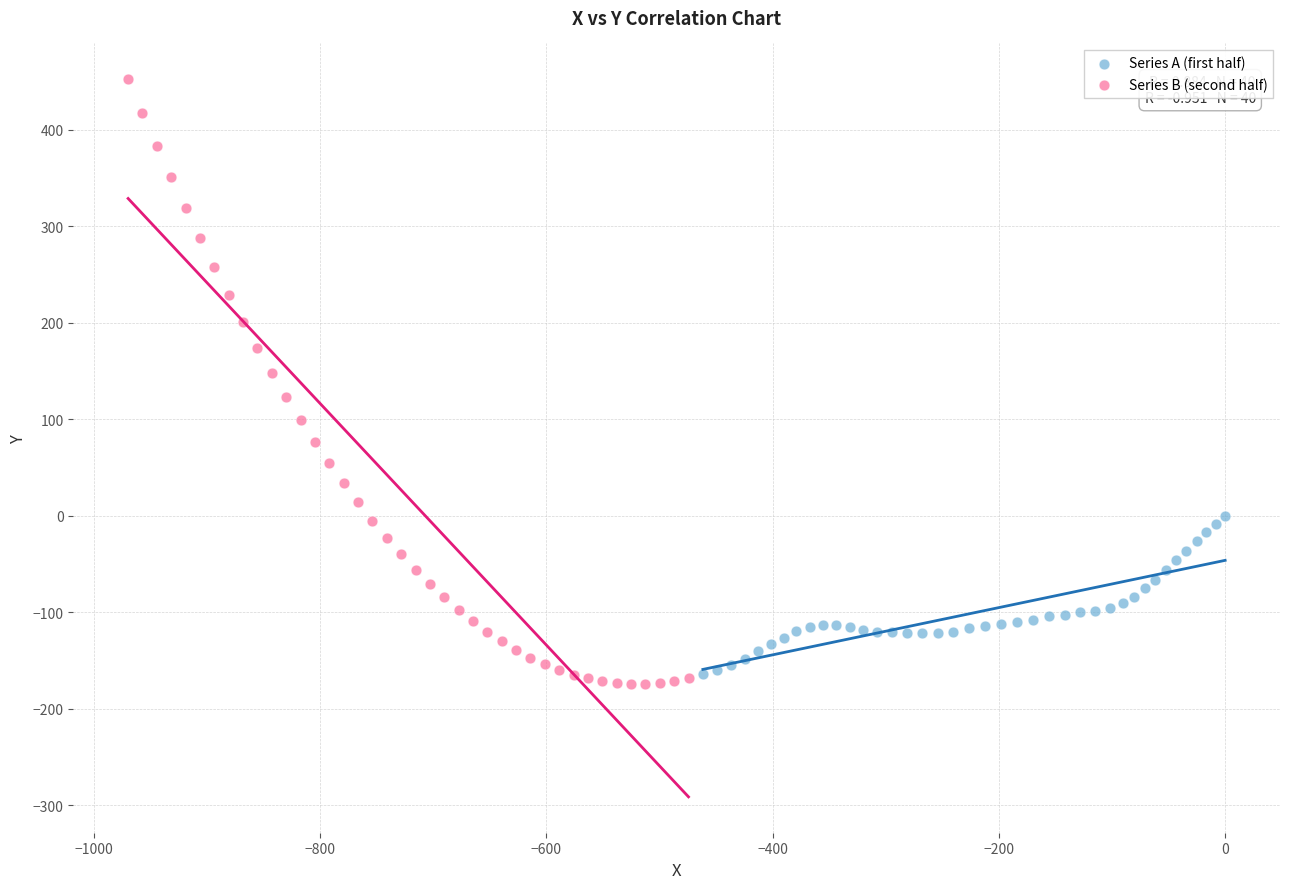

What are all the series names shown in the legend?

Series A (first half), Series B (second half)